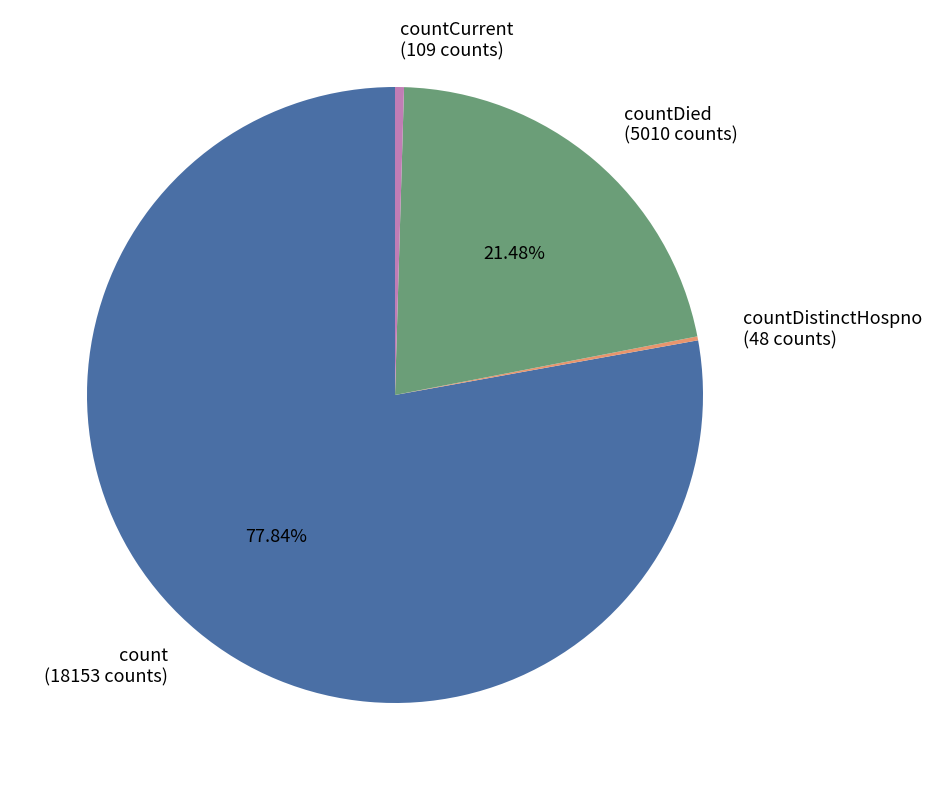

Is there any slice that represents more than half of the pie?

Yes